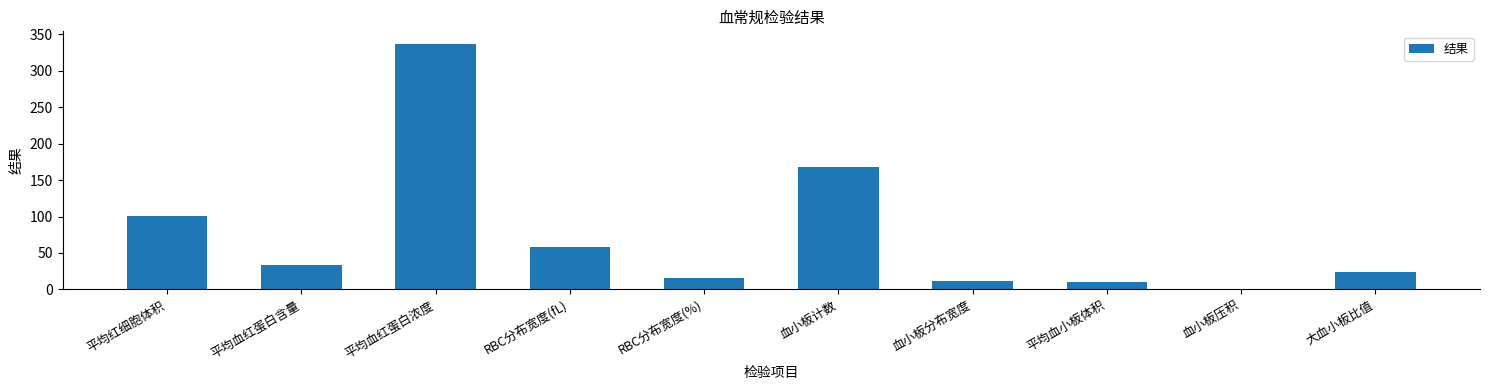

The value at 血小板计数 is 104.3. True or false?

False